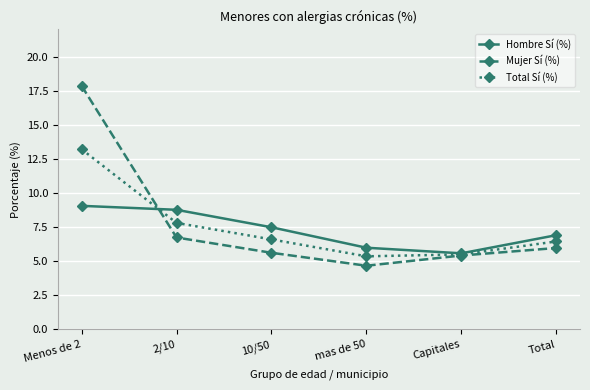

Where do Mujer Sí (%) and Total Sí (%) first cross each other?

Menos de 2 and 2/10